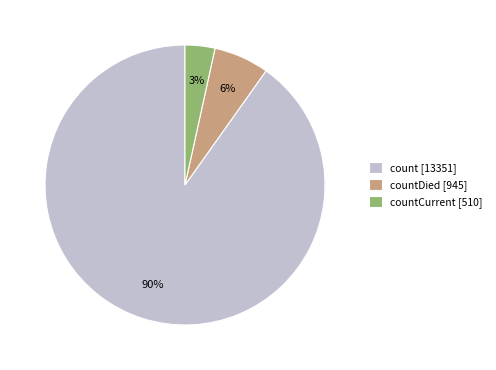

Combined, do countCurrent [510] and countDied [945] account for over 50%?

No